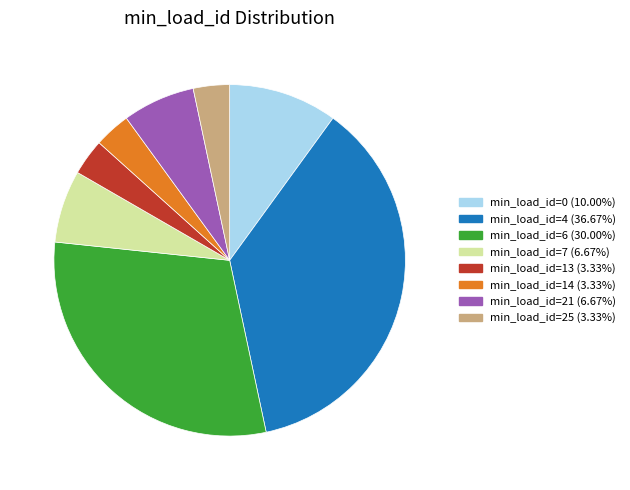

Does any single category account for the majority?

No